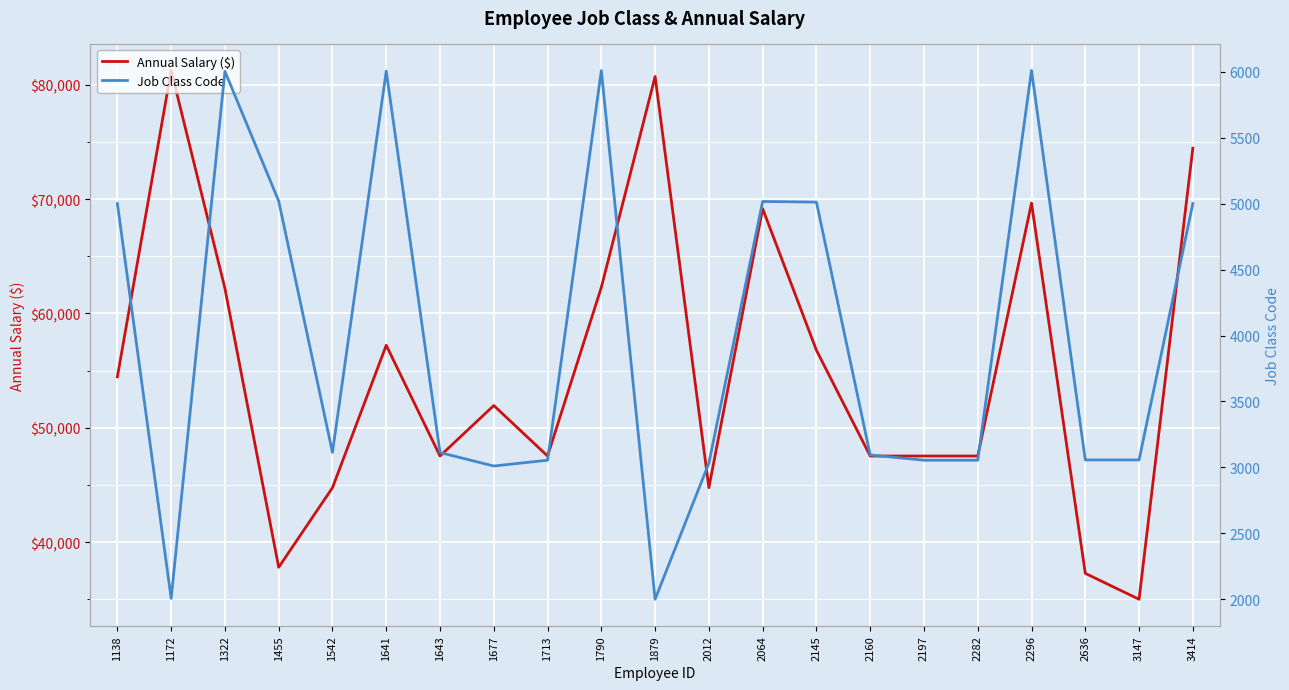

What is the spread (max minus min) of values at 1643?

44415